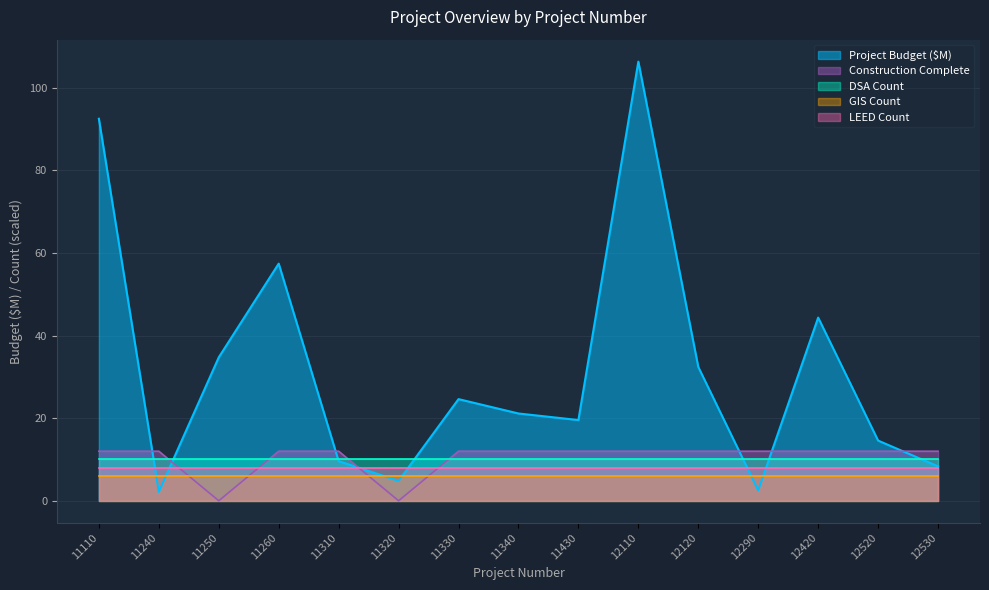

Which series has the largest total across all categories?

Project Budget ($M)